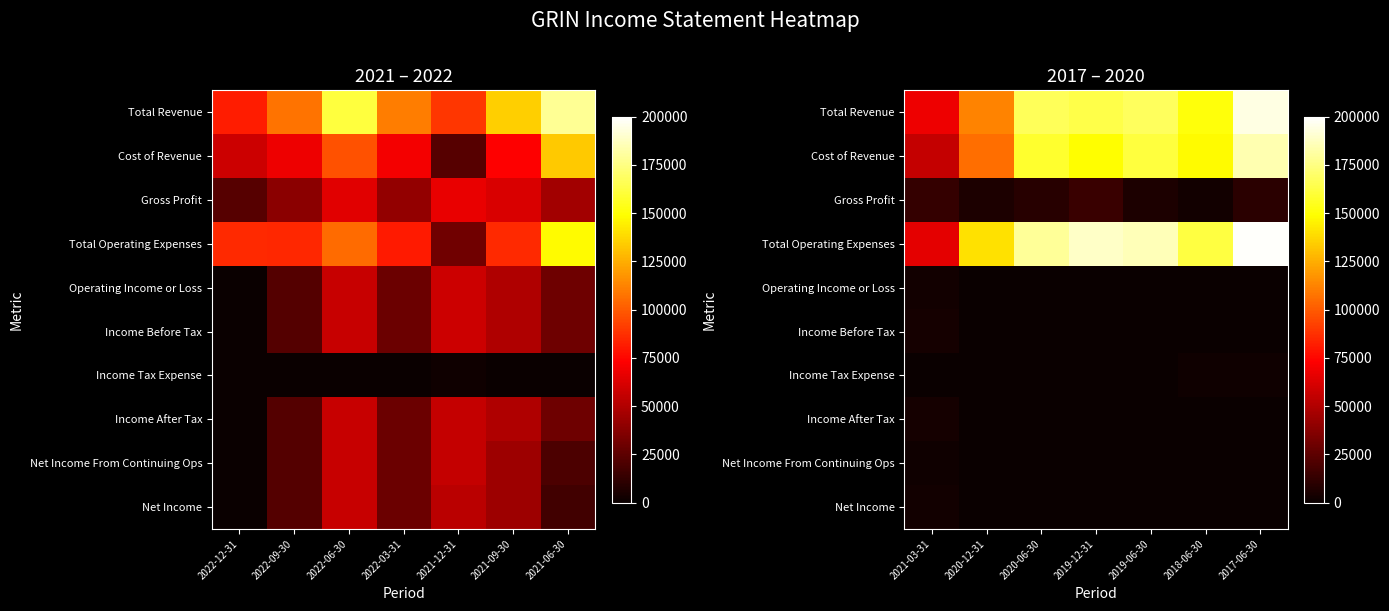

Between 2021-09-30 and 2022-12-31, which is larger?

2021-09-30